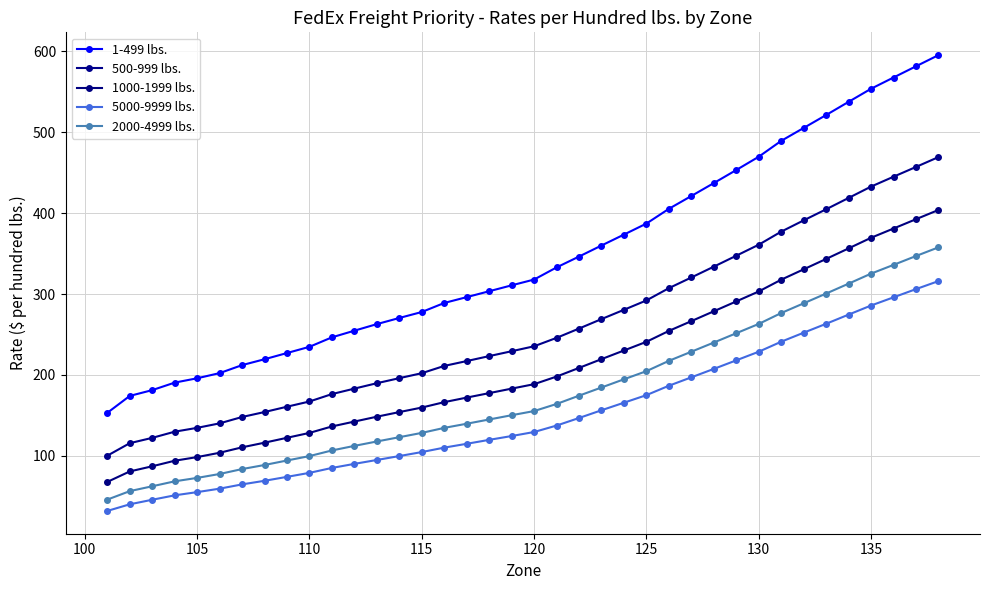

True or false: 500-999 lbs. and 1000-1999 lbs. intersect in this chart.

False